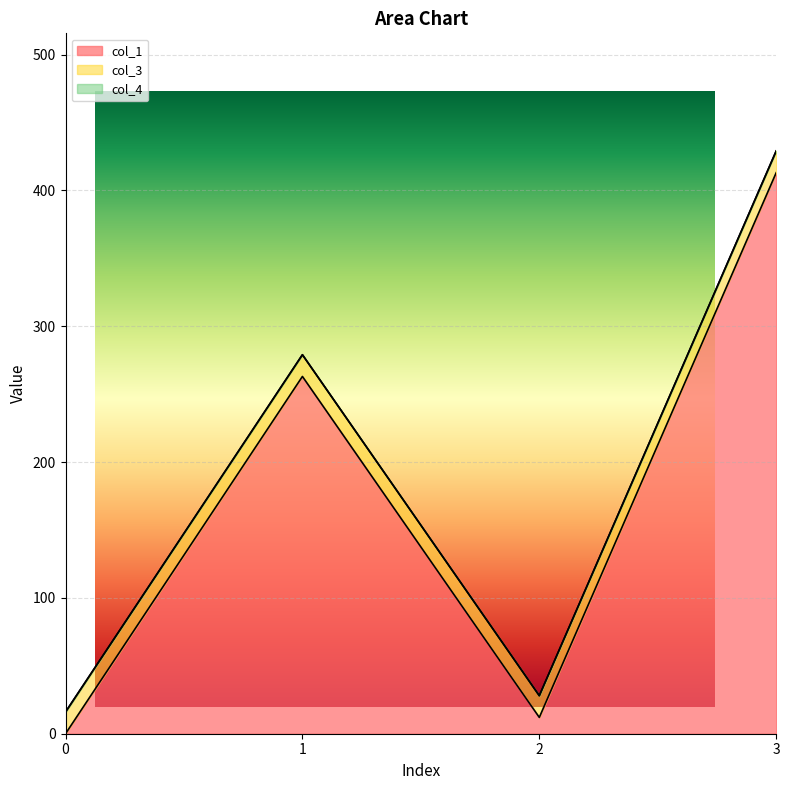

What is the spread (max minus min) of values at 0?

16.0